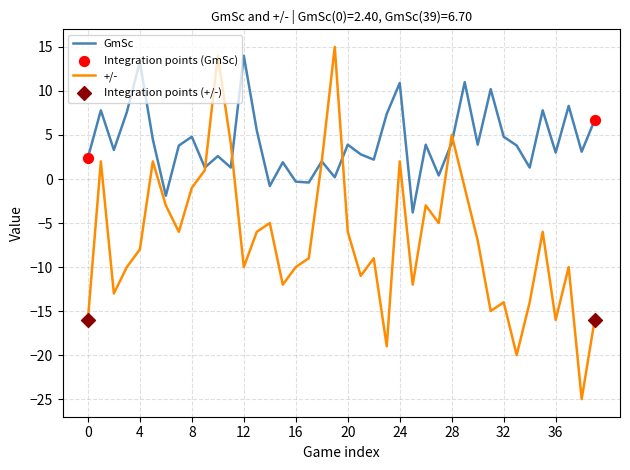

Which series has the largest total across all categories?

GmSc